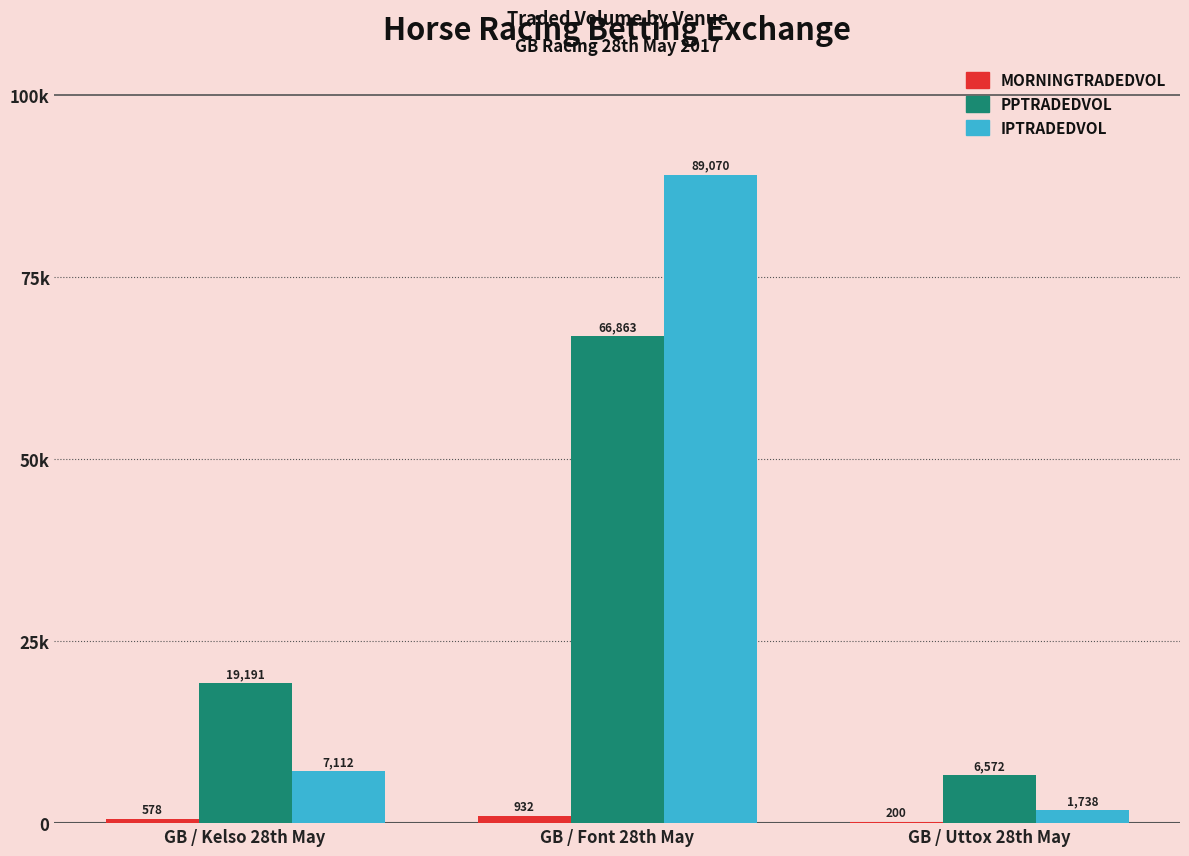

Which category has the lowest value in the MORNINGTRADEDVOL series?

GB / Uttox 28th May